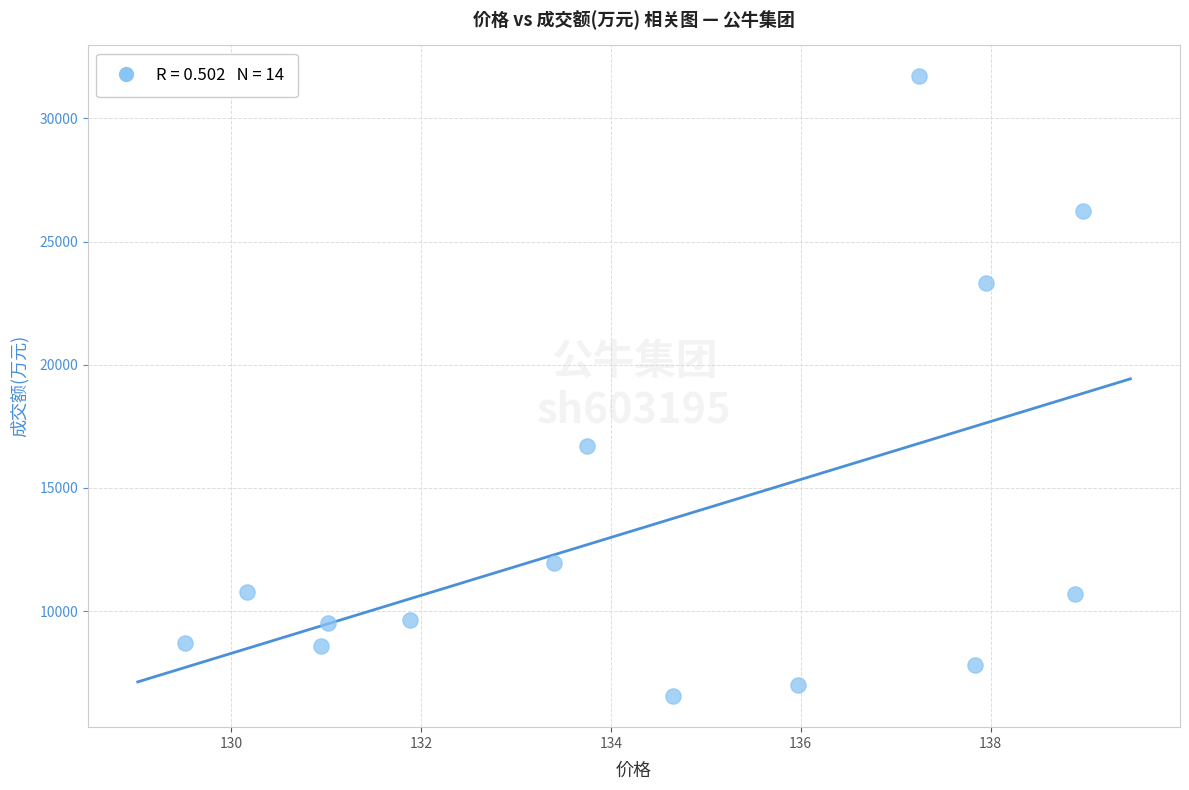

What is the range of Y values (max minus min)?

25164